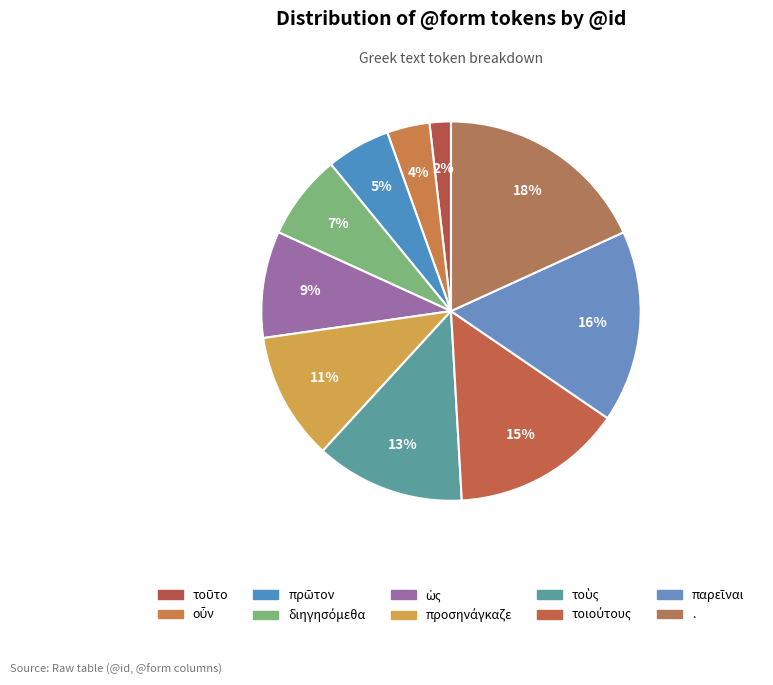

What percentage do παρεῖναι and πρῶτον together represent?

21.8%